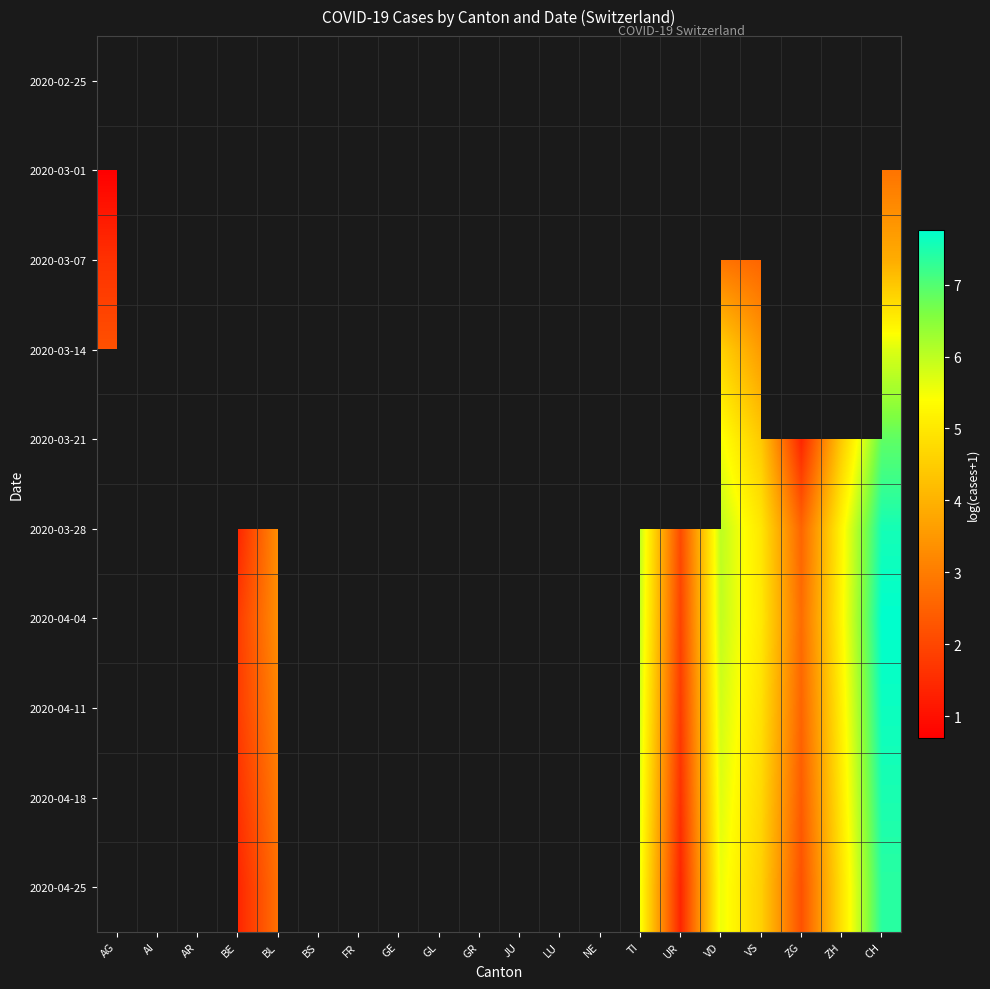

At which label is 2020-03-01 closest to 1?

AG